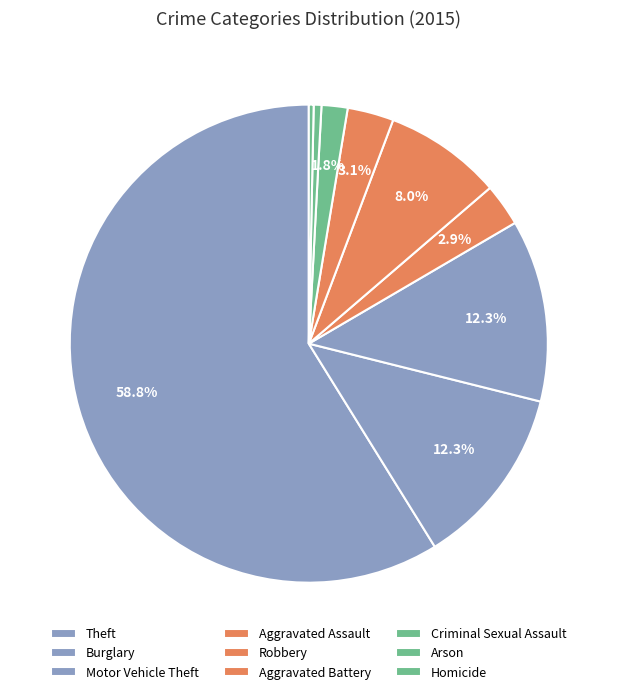

What is the largest slice in the pie chart?

Theft